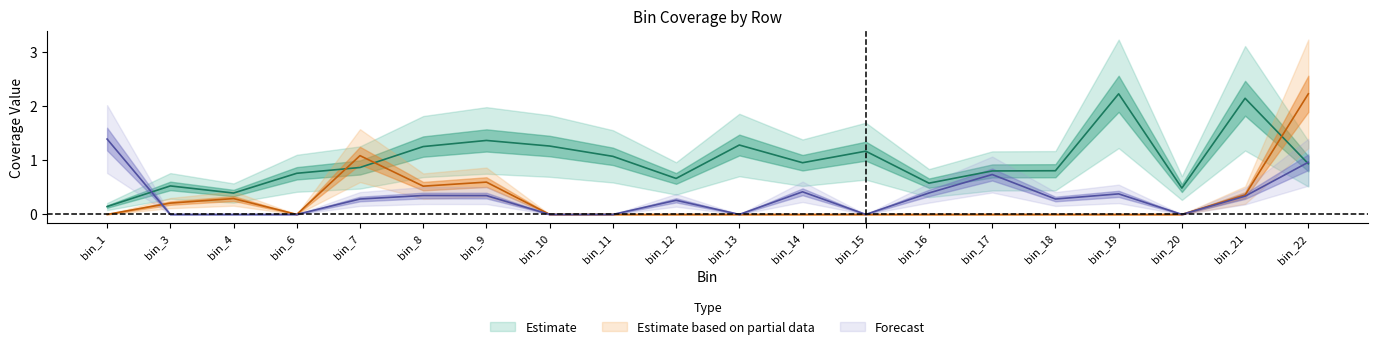

At how many categories does at least one series exceed 1?

11